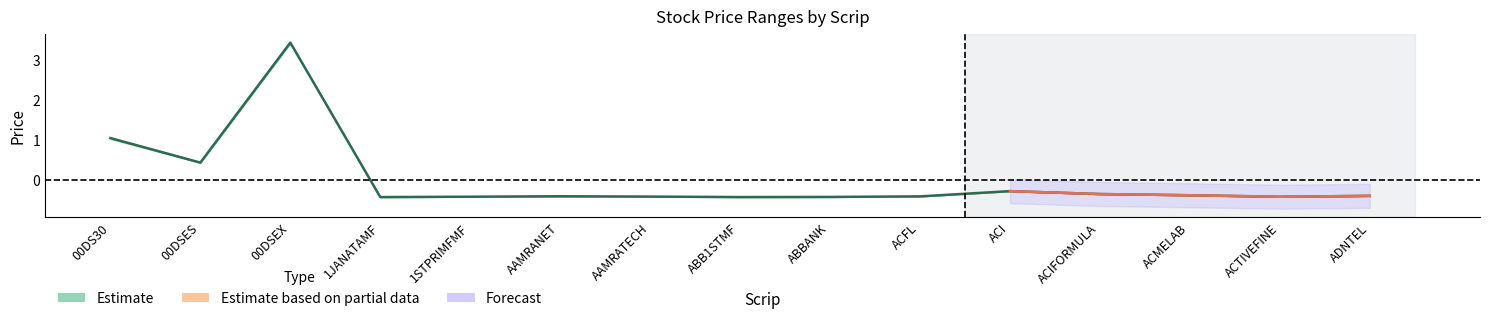

Rank the categories by value from highest to lowest.

00DSEX, 00DS30, 00DSES, ACI, ACIFORMULA, ACMELAB, ADNTEL, AAMRANET, ACFL, AAMRATECH, 1STPRIMFMF, ACTIVEFINE, ABBANK, ABB1STMF, 1JANATAMF